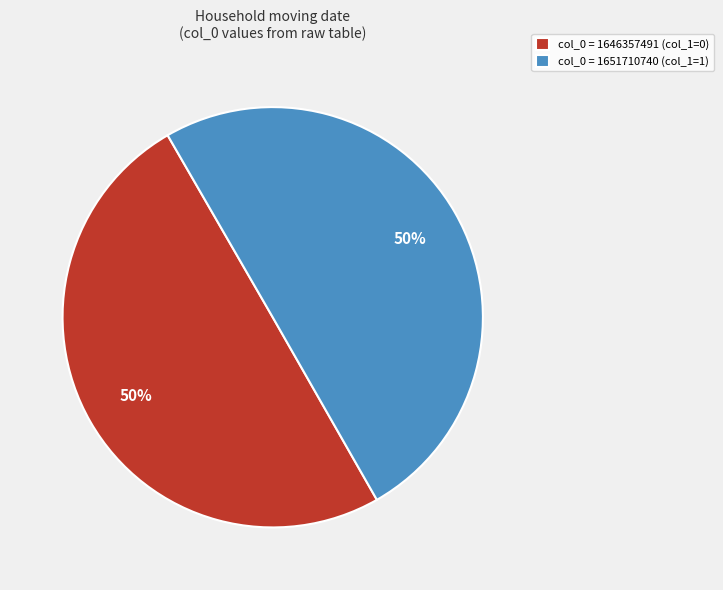

The col_0 = 1651710740 (col_1=1) slice represents 57% of the pie. True or false?

False